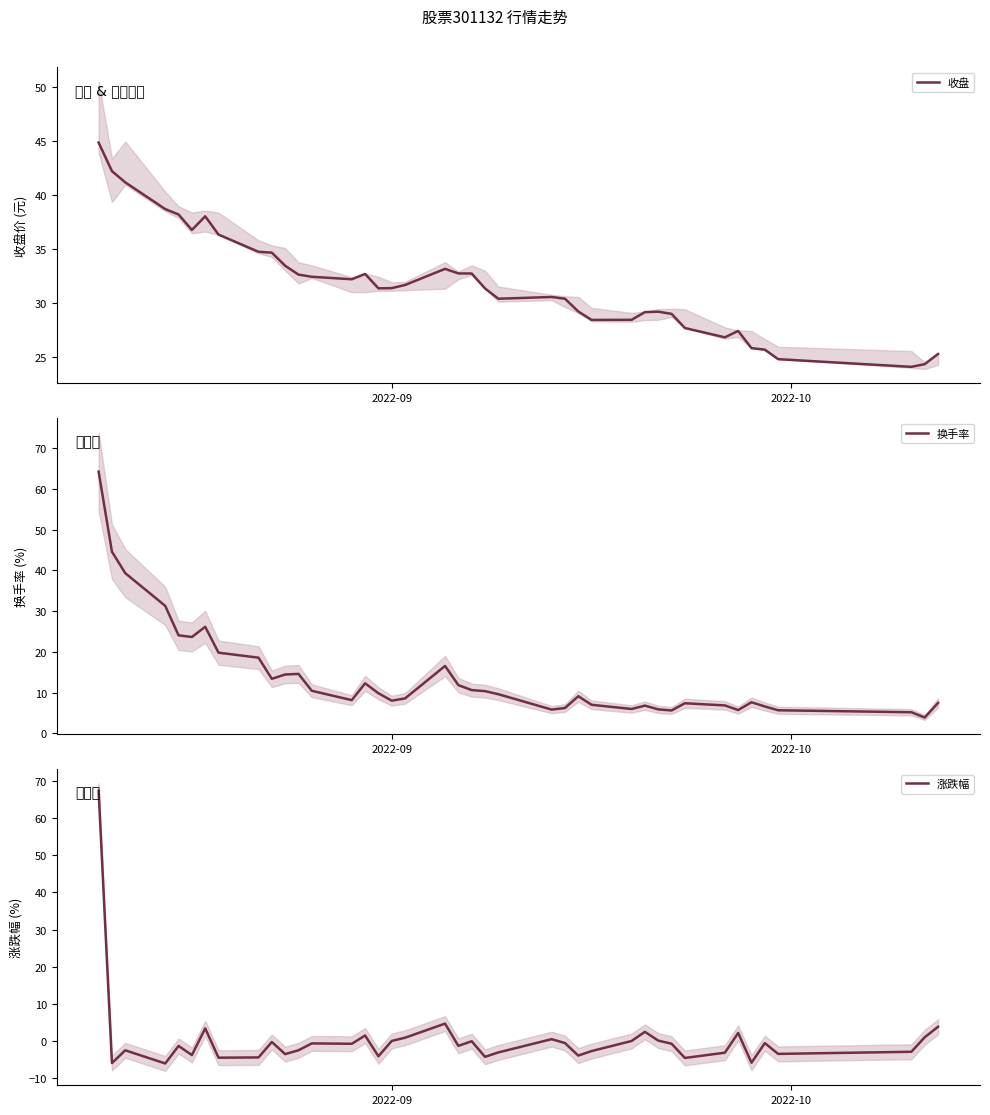

How many values in the 收盘 series are below 31?

18